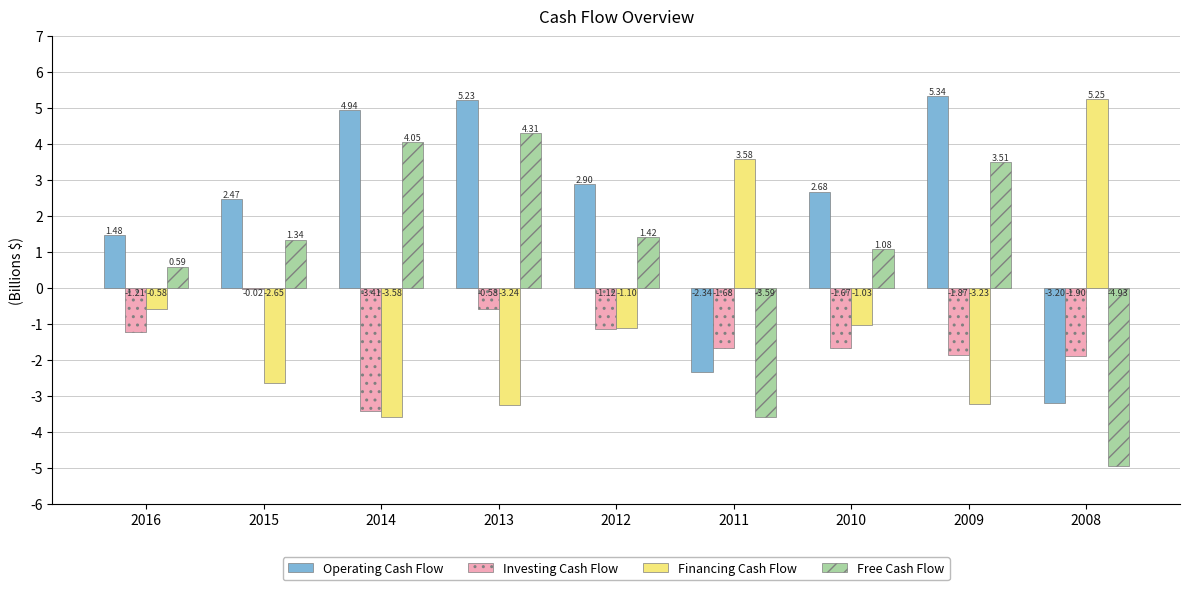

Between 2014 and 2012, which series saw the biggest shift?

Free Cash Flow